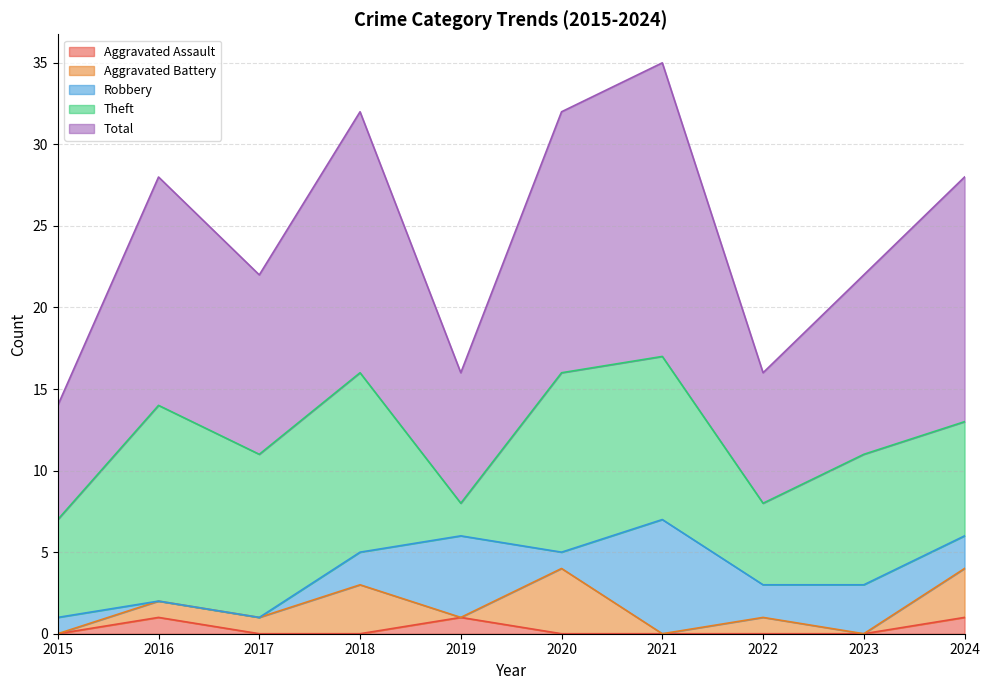

What are all the series names shown in the legend?

Aggravated Assault, Aggravated Battery, Robbery, Theft, Total